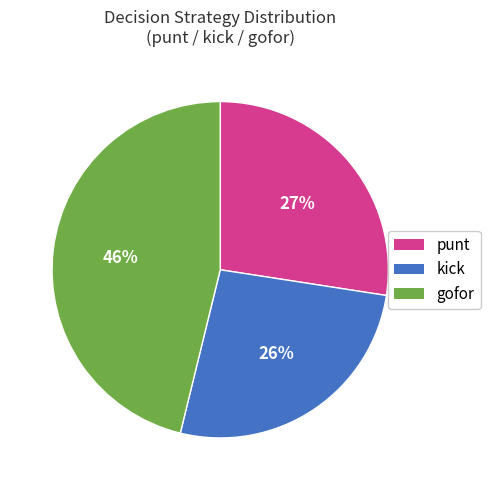

Is there any slice that represents more than half of the pie?

No